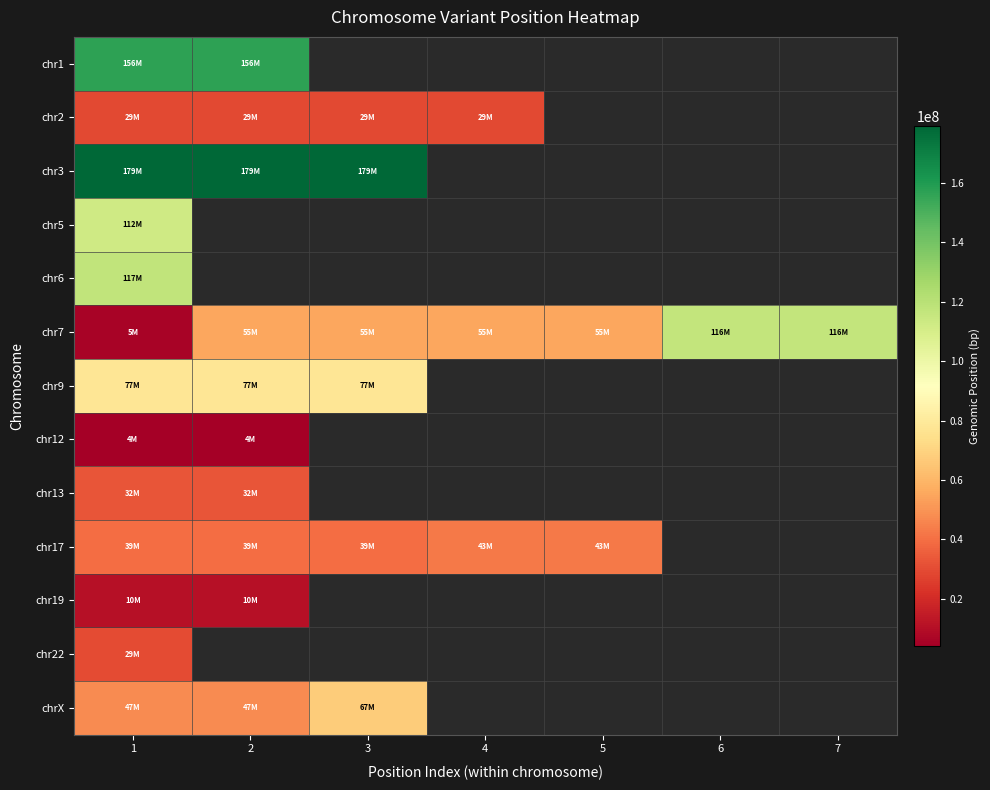

What is the minimum value shown in the chart?

4288934.0